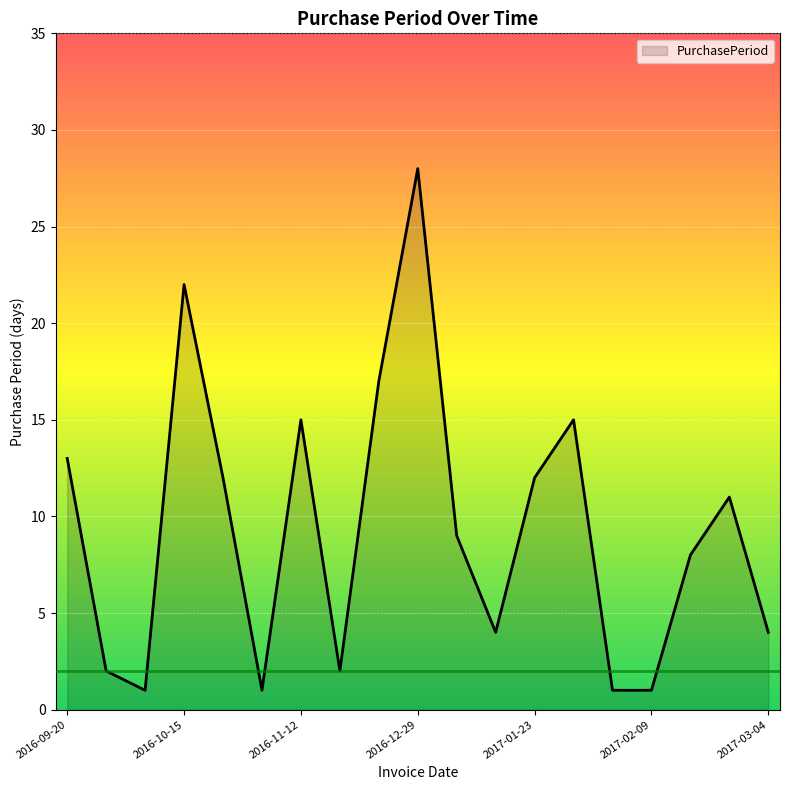

What is the difference between the maximum and minimum values?

27